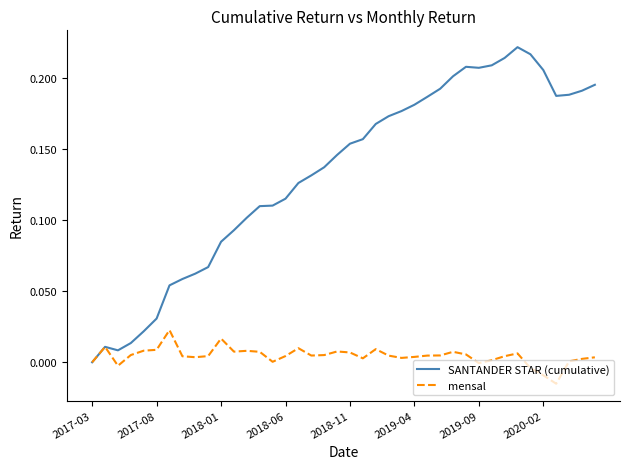

How many distinct data groups are displayed?

2